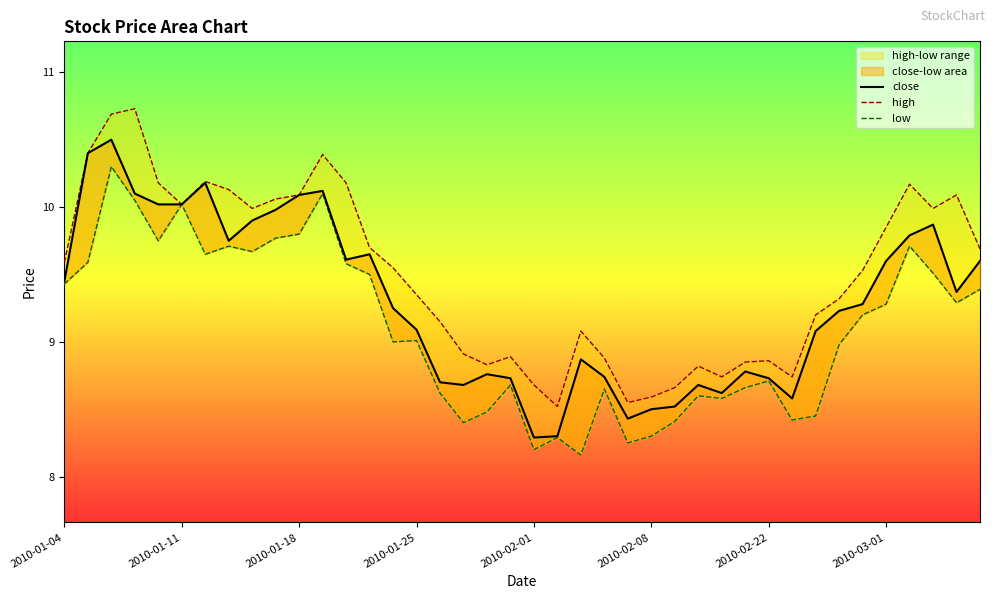

Reading left to right, transcribe all the data shown in this chart.

close: 9.4	10.4	10.5	10.1	10.0	10.0	10.2	9.8	9.9	10.0	10.1	10.1	9.6	9.7	9.2	9.1	8.7	8.7	8.8	8.7	8.3	8.3	8.9	8.7	8.4	8.5	8.5	8.7	8.6	8.8	8.7	8.6	9.1	9.2	9.3	9.6	9.8	9.9	9.4	9.6
high: 9.6	10.4	10.7	10.7	10.2	10.0	10.2	10.1	10.0	10.1	10.1	10.4	10.2	9.7	9.6	9.3	9.2	8.9	8.8	8.9	8.7	8.5	9.1	8.9	8.6	8.6	8.7	8.8	8.7	8.8	8.9	8.7	9.2	9.3	9.5	9.8	10.2	10.0	10.1	9.7
low: 9.4	9.6	10.3	10.1	9.8	10.0	9.7	9.7	9.7	9.8	9.8	10.1	9.6	9.5	9.0	9.0	8.6	8.4	8.5	8.7	8.2	8.3	8.2	8.7	8.2	8.3	8.4	8.6	8.6	8.7	8.7	8.4	8.4	9.0	9.2	9.3	9.7	9.5	9.3	9.4